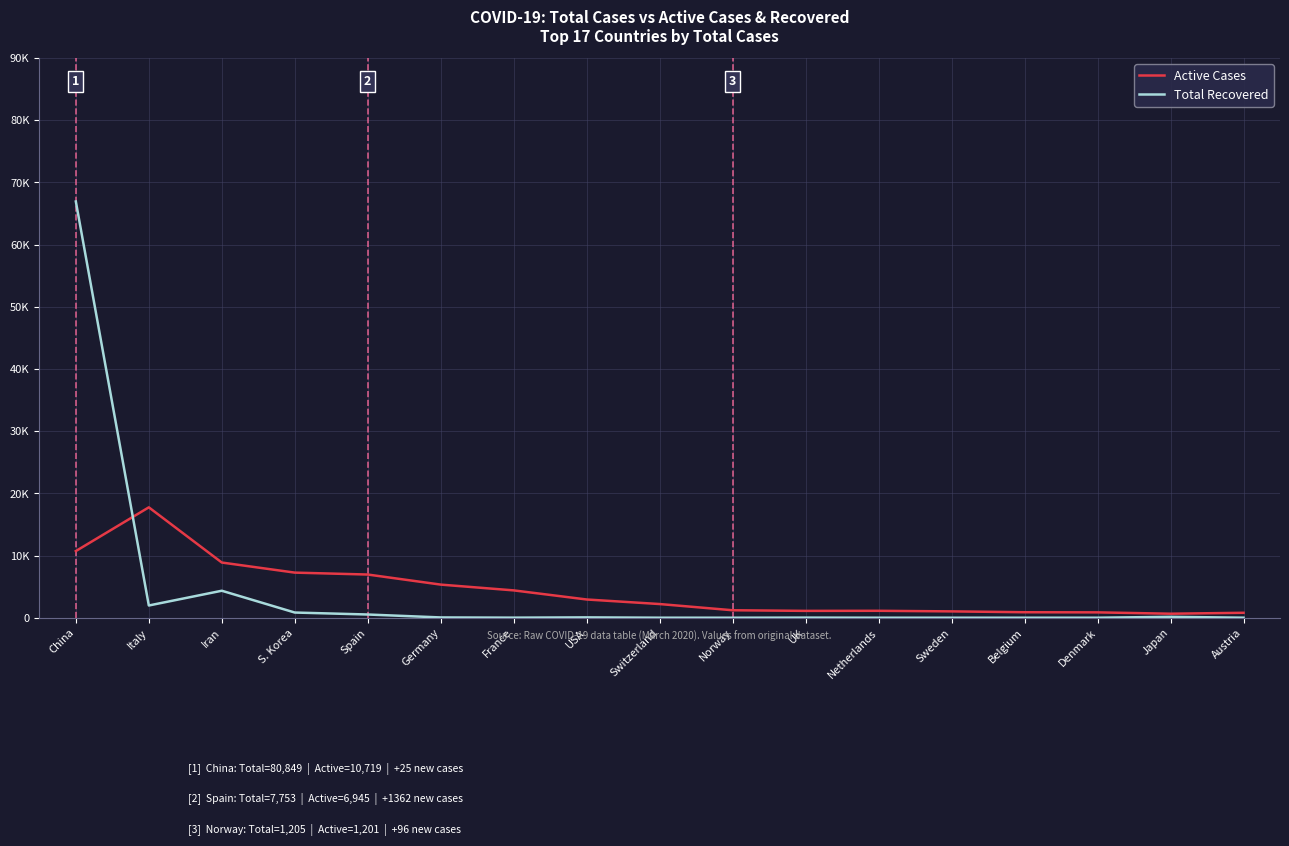

What is the sum of all Active Cases values?

74011